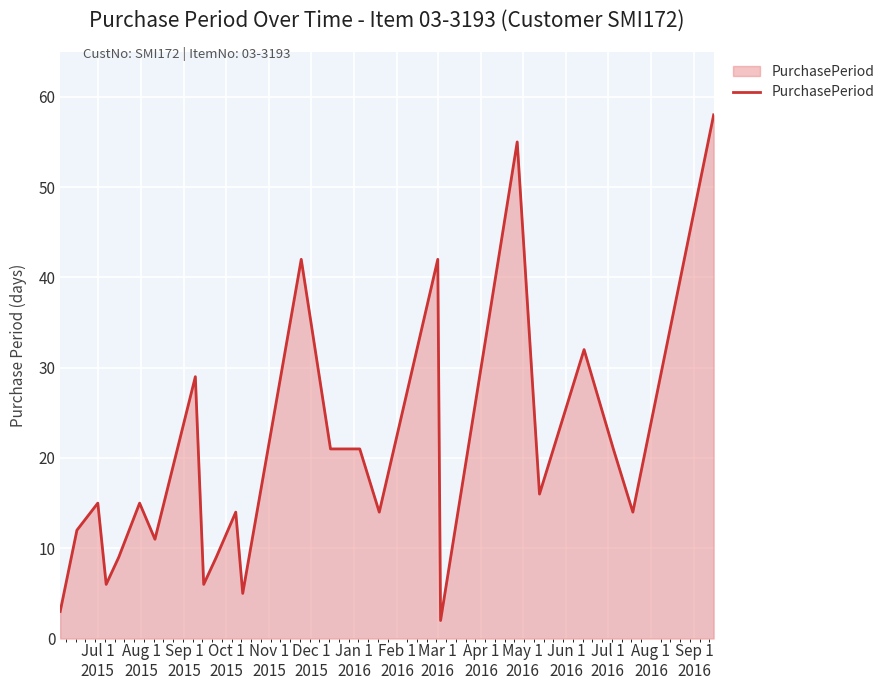

What is the maximum value shown in the chart?

58